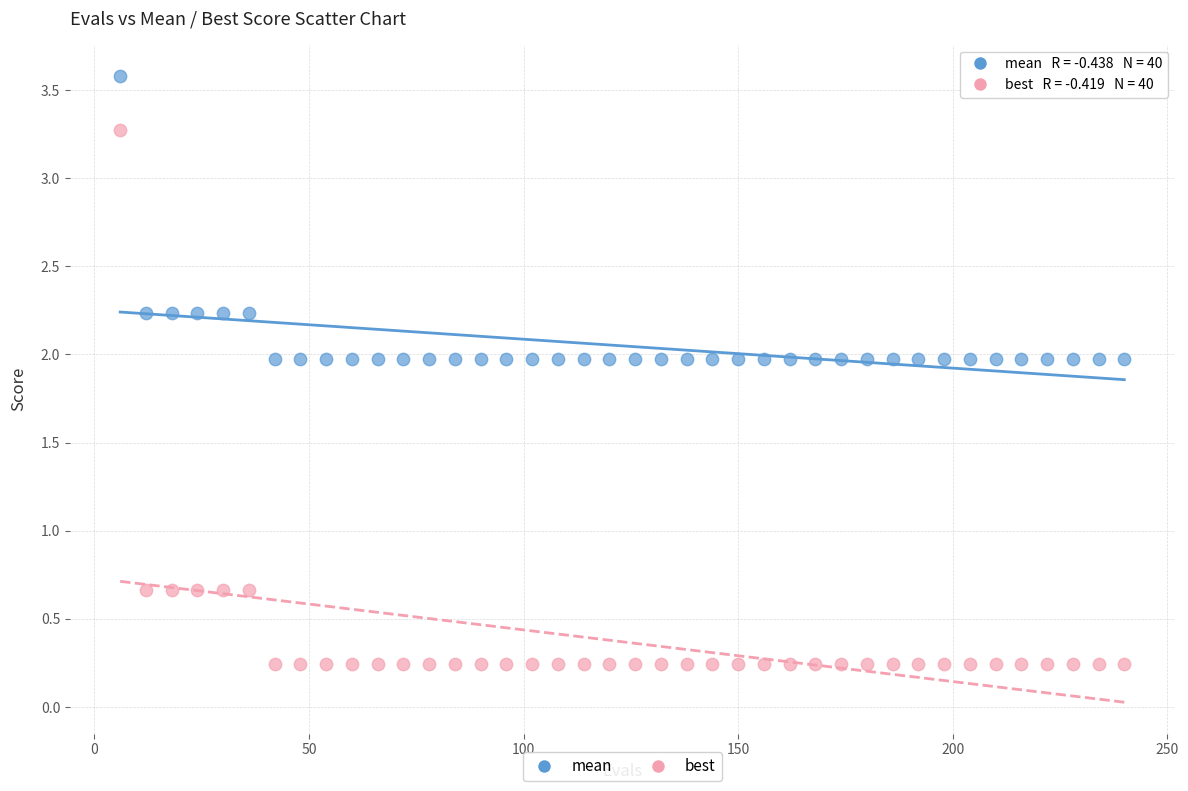

Which series has the widest spread of Y values?

best